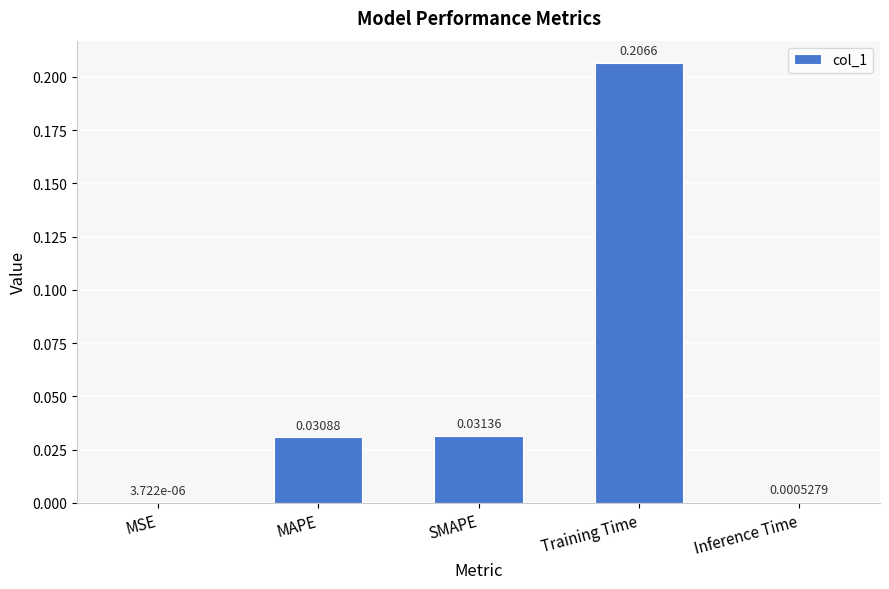

What is the sum of all values?

0.3